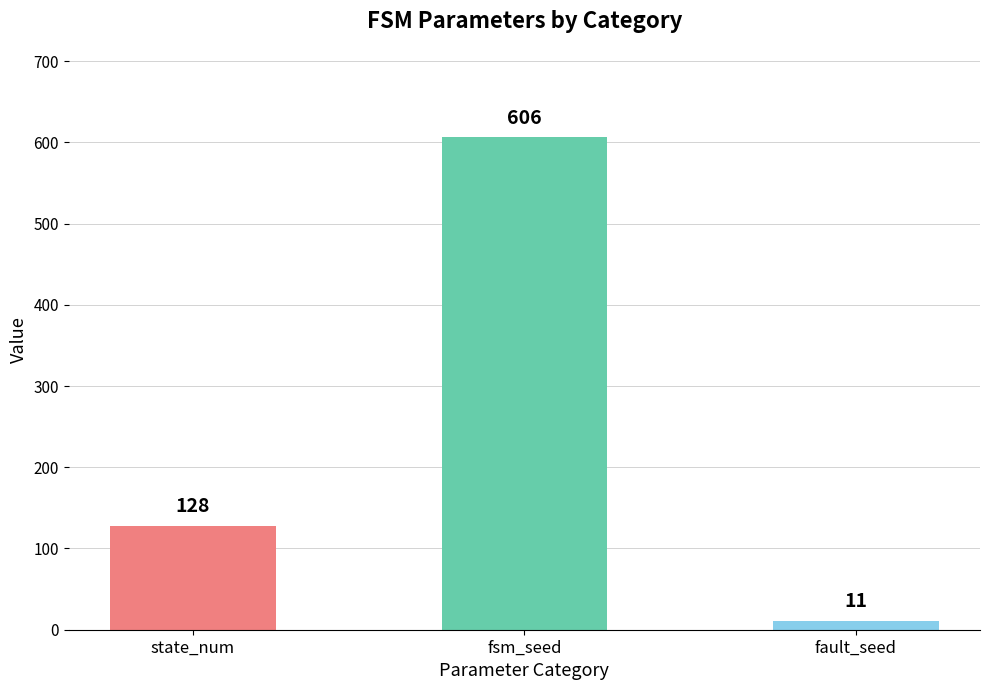

At which label is the value closest to 308?

state_num